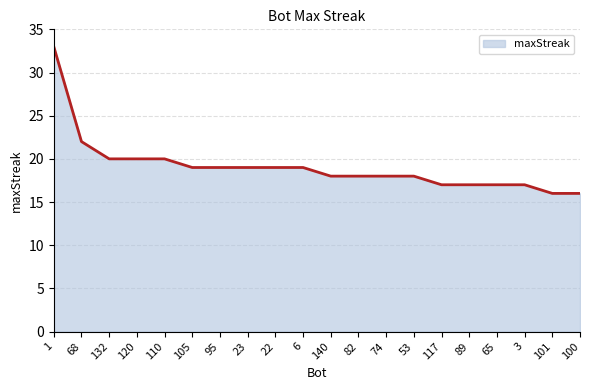

What is the difference between the second highest and minimum values?

6